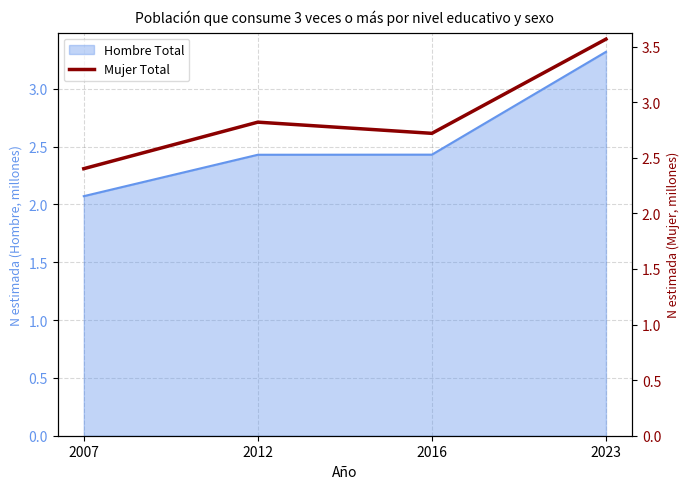

What is the difference between the second highest and minimum values?

0.4